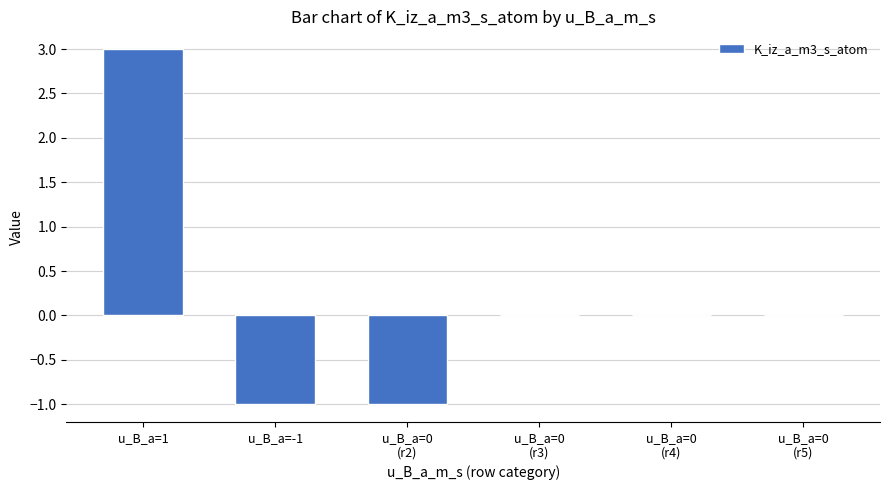

True or false: the data shows 0 at u_B_a=0
(r4).

True